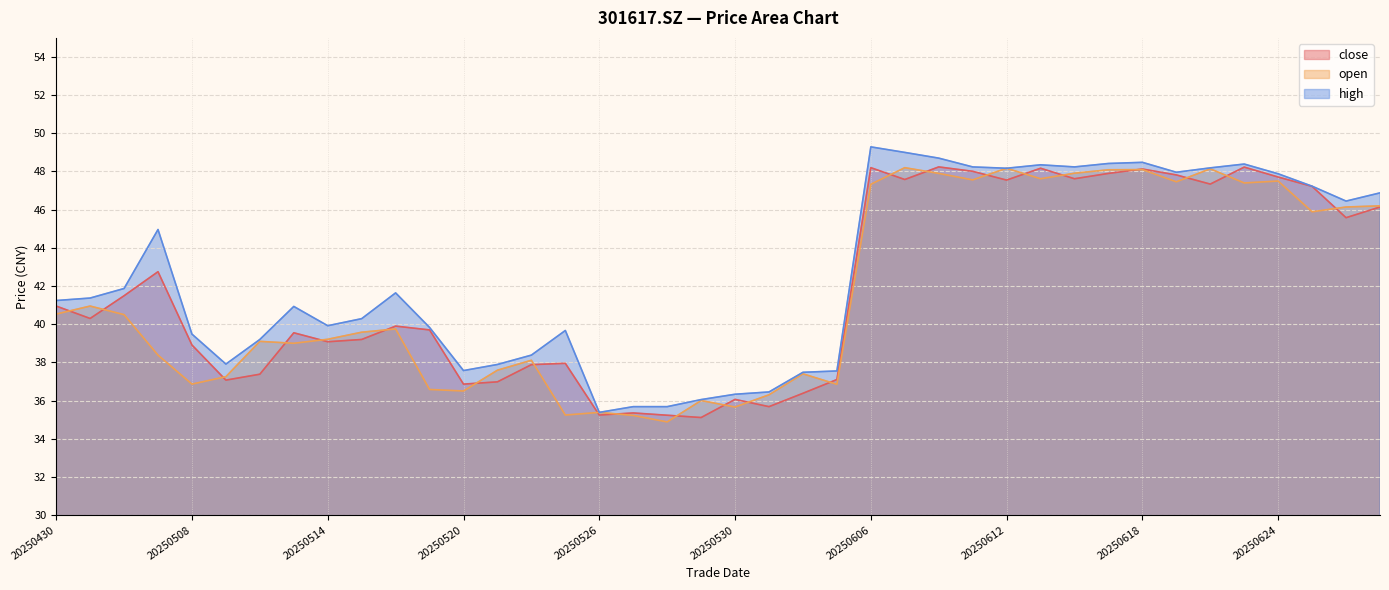

What is the greatest value displayed?

49.3